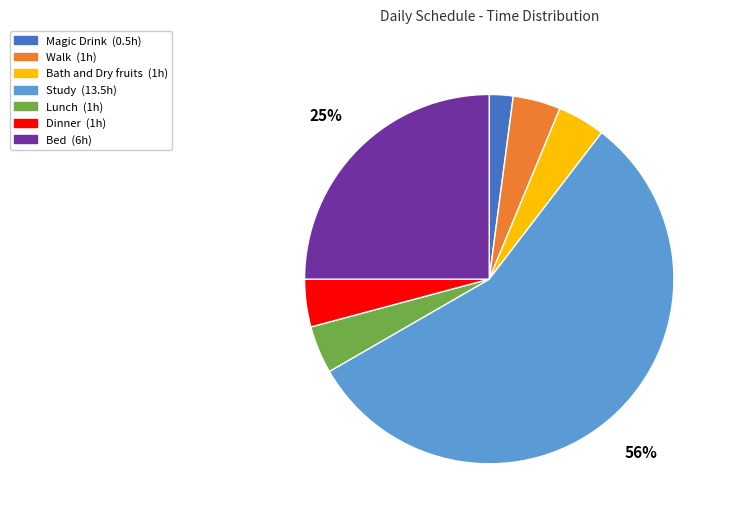

Is Study the majority of the pie?

Yes